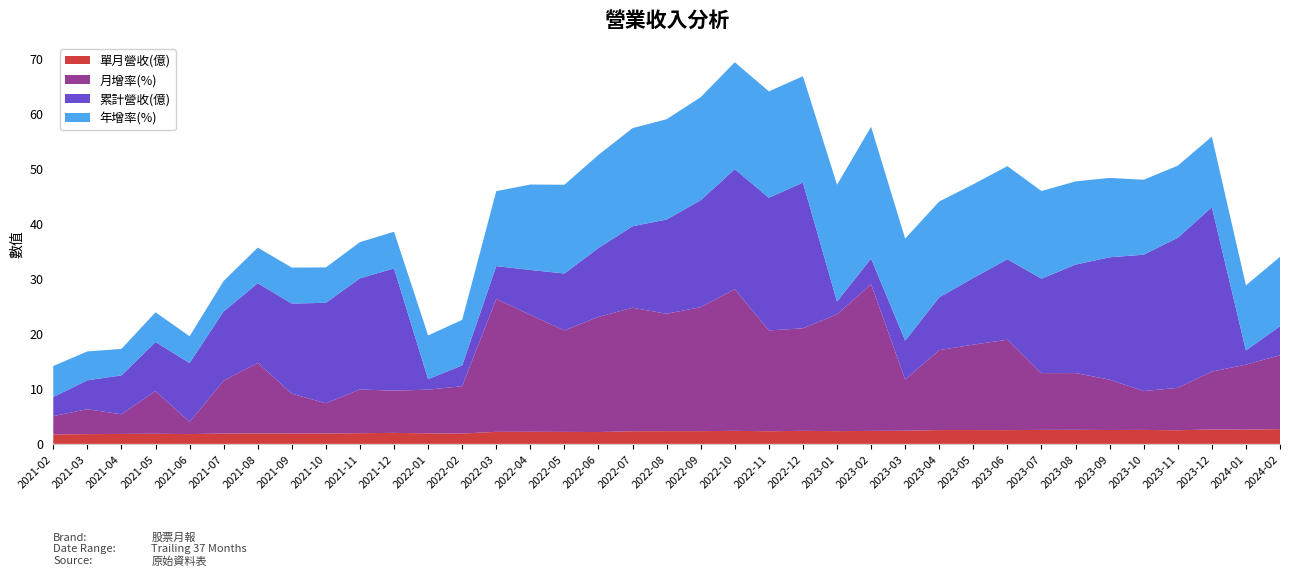

Reading right to left, list all the values displayed in this chart.

單月營收(億): 2.7	2.6	2.6	2.5	2.5	2.5	2.5	2.5	2.5	2.5	2.5	2.4	2.4	2.3	2.4	2.3	2.4	2.3	2.3	2.3	2.1	2.2	2.2	2.2	1.9	1.9	2.0	1.9	1.9	1.9	1.9	1.9	1.8	1.8	1.8	1.8	1.7
月增率(%): 13.4	11.8	10.5	7.7	7.0	9.1	10.3	10.3	16.4	15.5	14.5	9.3	26.6	21.2	18.6	18.3	25.7	22.5	21.3	22.4	20.9	18.4	21.2	24.1	8.6	7.9	7.7	7.9	5.5	7.2	12.8	9.6	2.2	7.7	3.6	4.5	3.3
累計營收(億): 5.3	2.6	29.8	27.2	24.7	22.2	19.7	17.1	14.6	12.1	9.6	7.1	4.7	2.3	26.4	24.1	21.8	19.4	17.1	14.8	12.5	10.3	8.2	6.0	3.8	1.9	22.2	20.2	18.2	16.4	14.5	12.6	10.7	8.9	7.1	5.2	3.5
年增率(%): 12.6	11.8	12.8	13.1	13.6	14.4	15.1	15.9	16.9	17.0	17.4	18.5	23.9	21.2	19.3	19.3	19.4	18.7	18.2	17.8	16.9	16.1	15.5	13.6	8.3	7.9	6.7	6.6	6.4	6.5	6.5	5.5	4.8	5.4	4.8	5.2	5.6